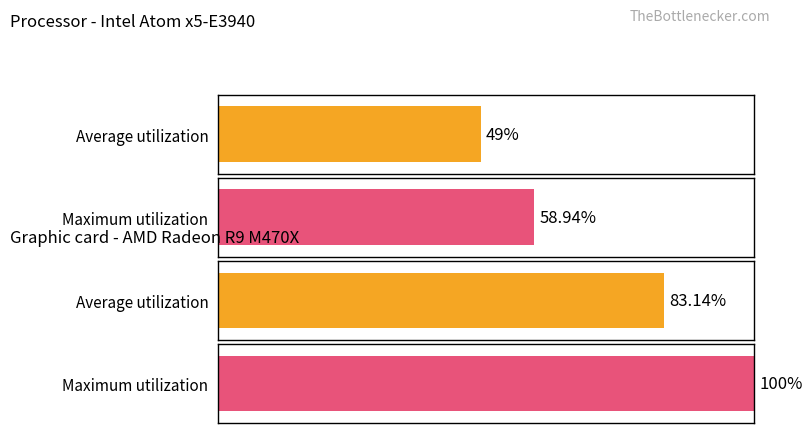

Count the number of data series in this chart.

2